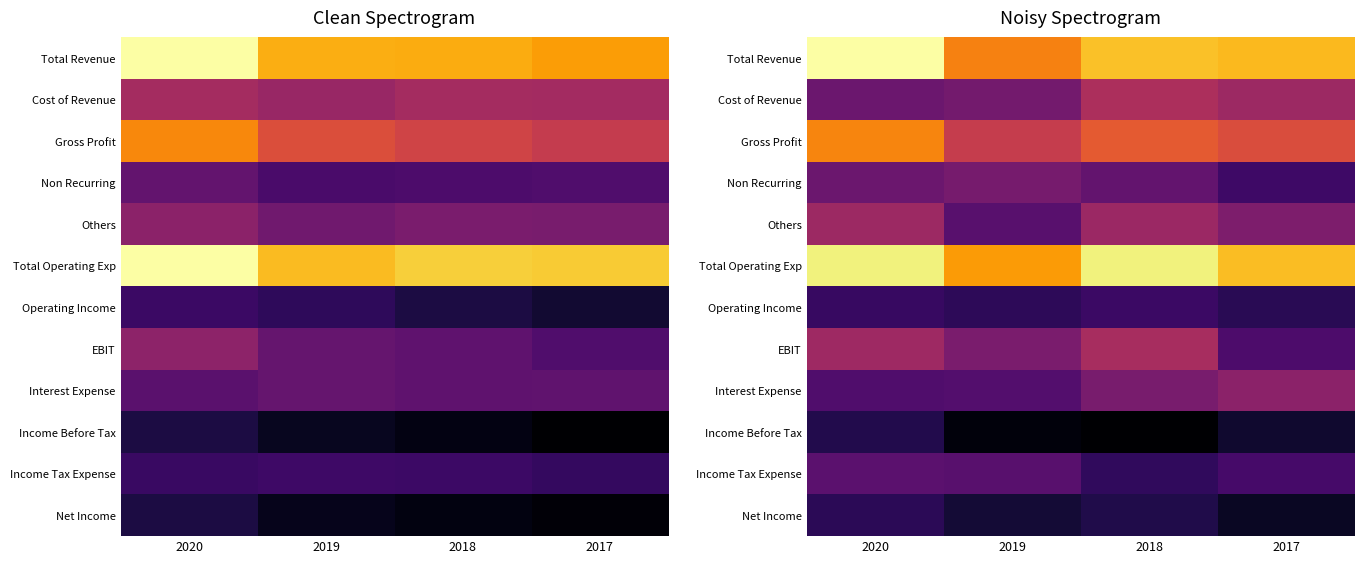

Between 2019 and 2017, which is larger?

2017